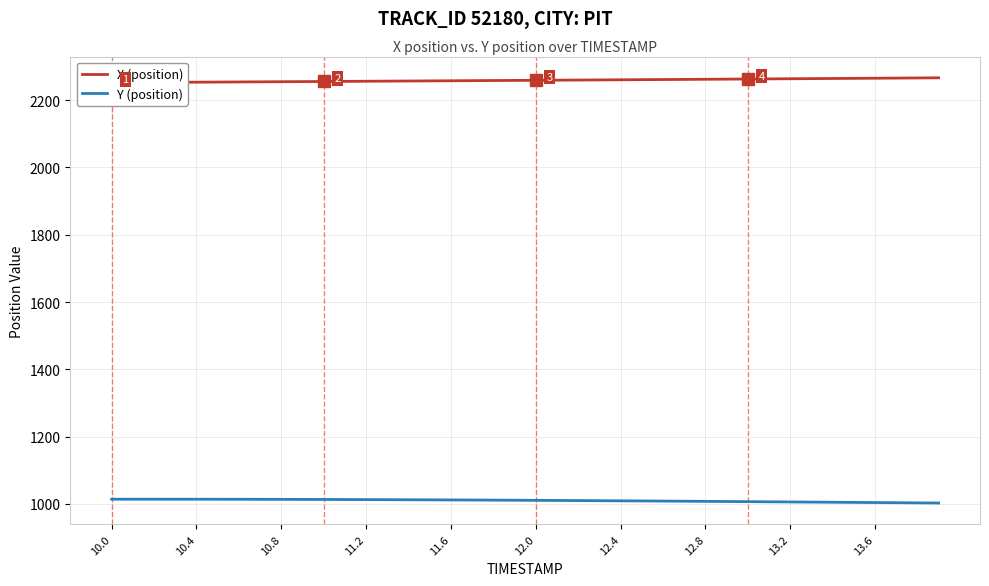

At which label does Y (position) first exceed 1011?

10.0